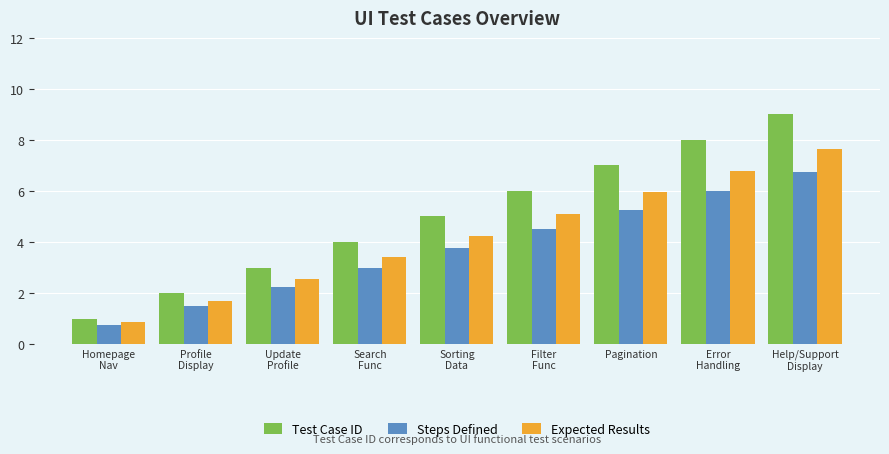

How many series are shown in this chart?

3